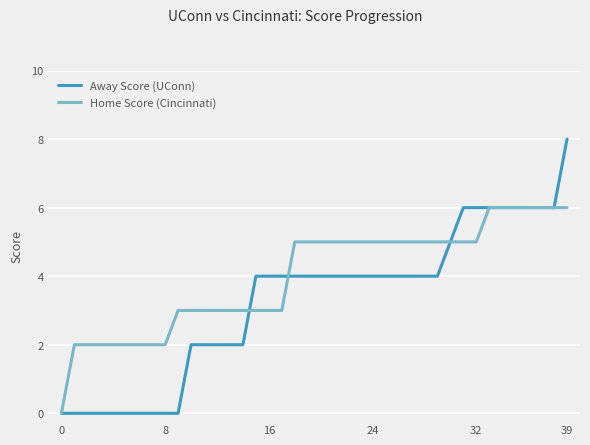

Which series has the widest spread of values?

Away Score (UConn)